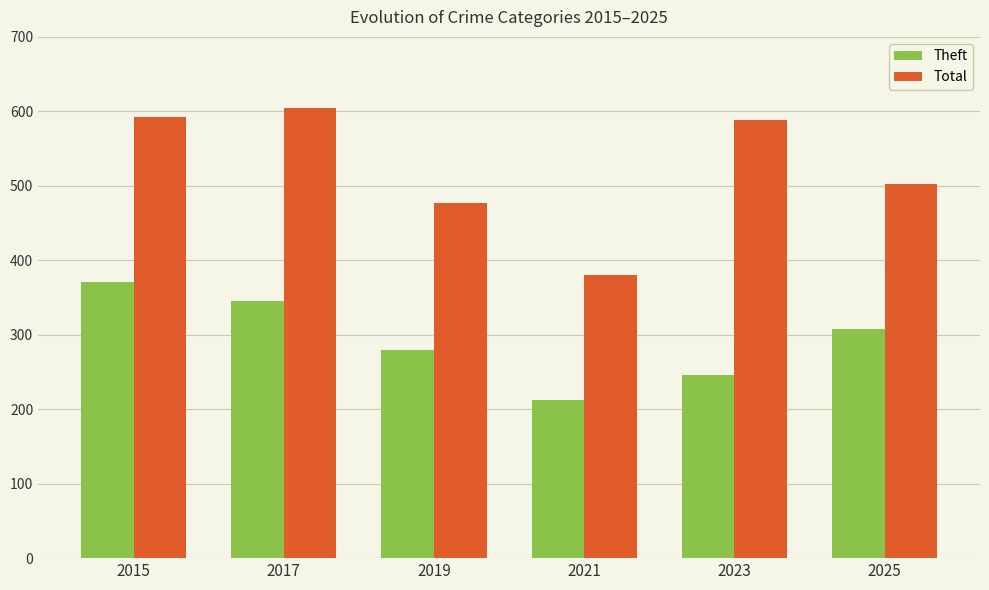

Is it true that Theft equals 215 at 2025?

False